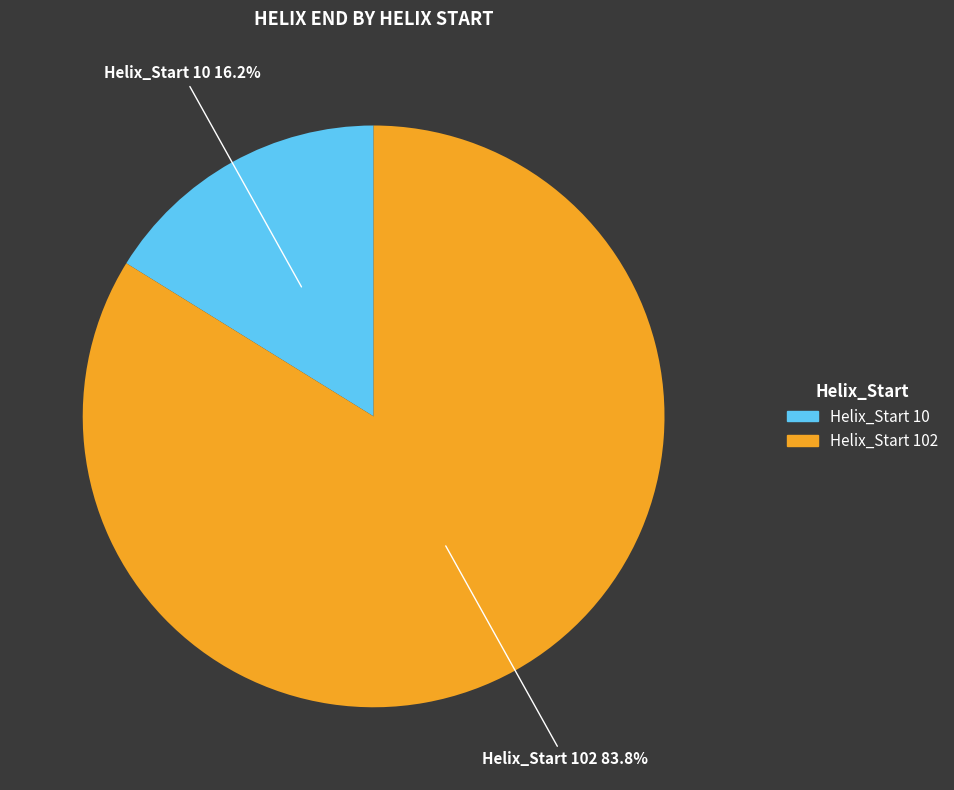

Does any single category account for the majority?

Yes